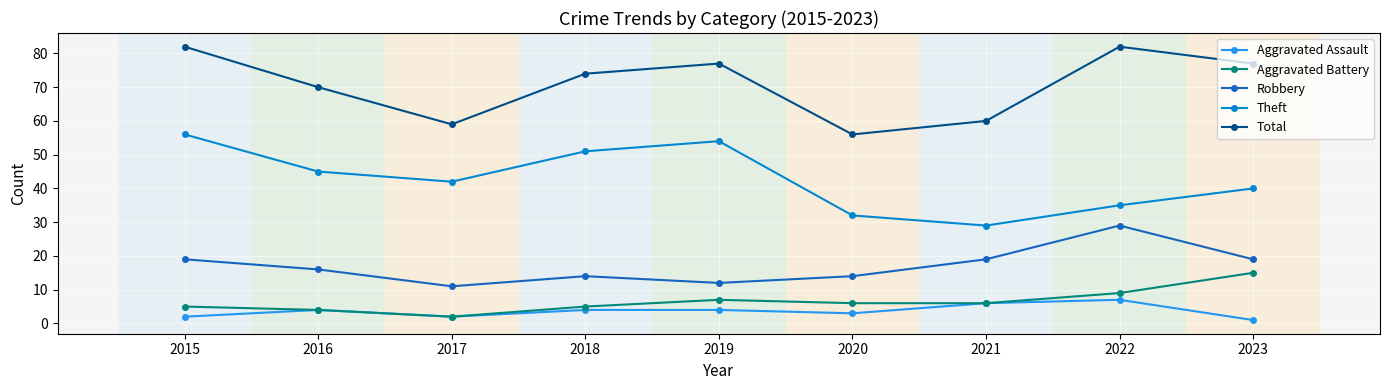

True or false: Theft and Total cross at least once.

False